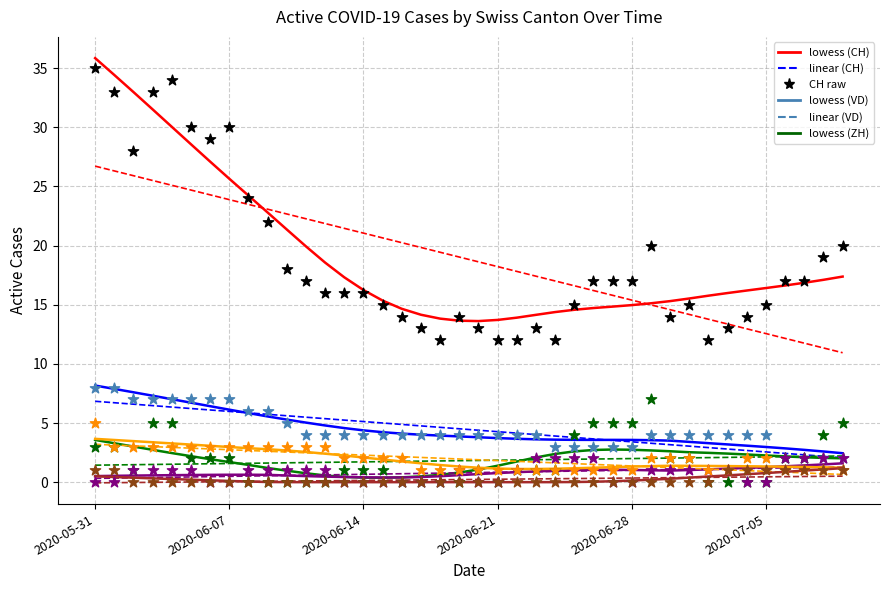

Which series reaches the minimum Y coordinate?

ZH